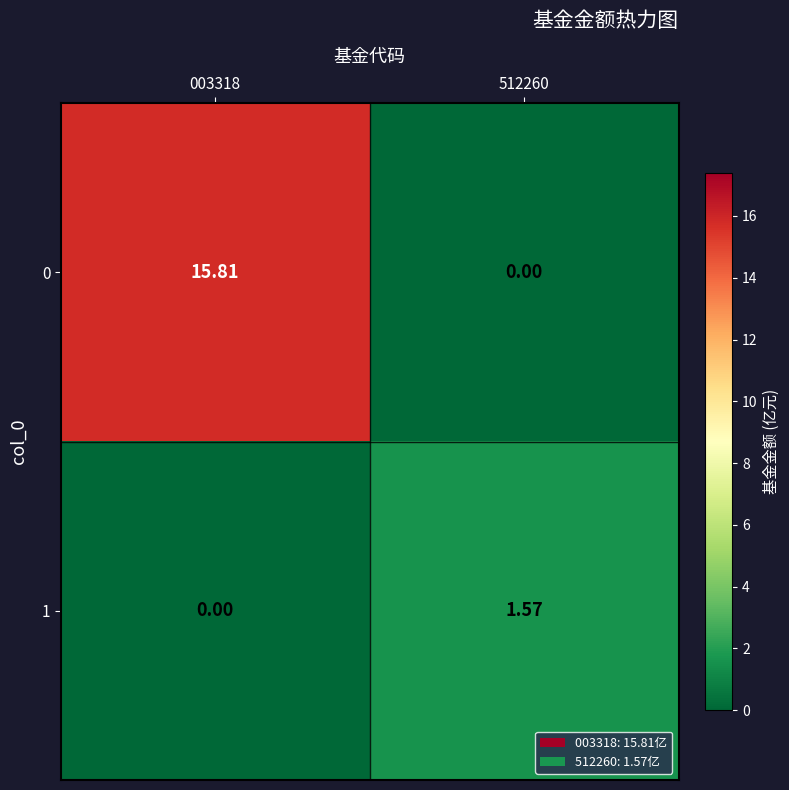

How many values in the 1 series exceed 1?

1